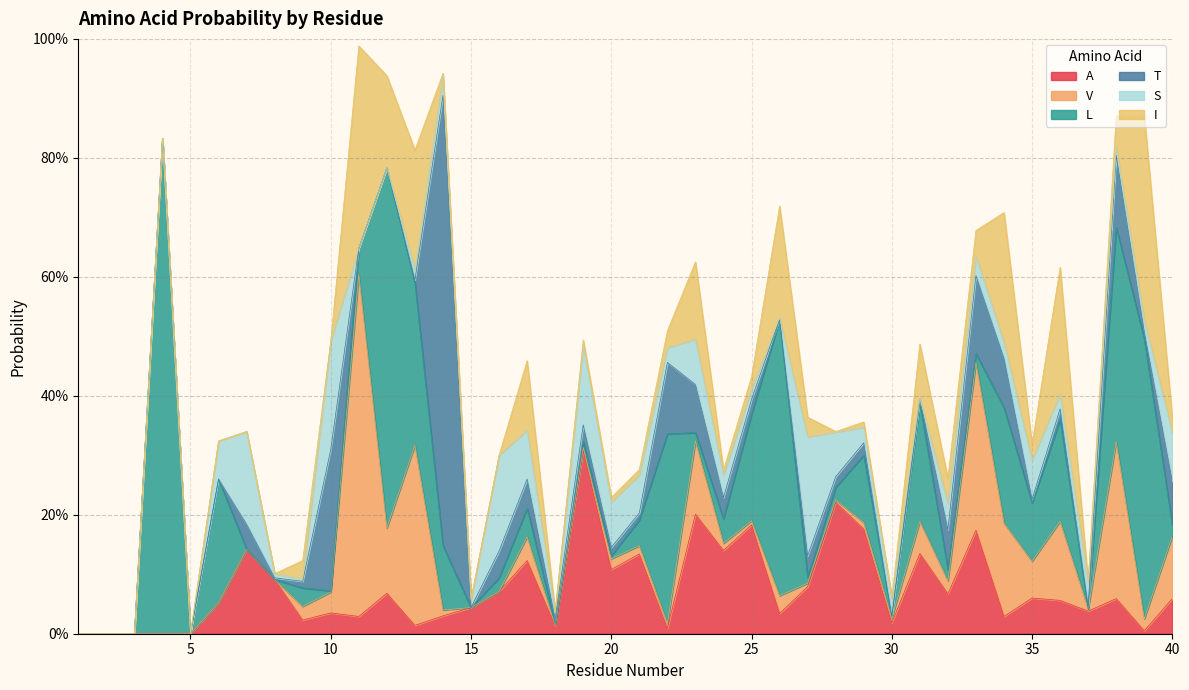

Reading left to right, what are all the values shown in this chart?

A: 1=0.0	2=0.0	3=0.0	4=0.0	5=0.0	6=0.1	7=0.1	8=0.1	9=0.0	10=0.0	11=0.0	12=0.1	13=0.0	14=0.0	15=0.0	16=0.1	17=0.1	18=0.0	19=0.3	20=0.1	21=0.1	22=0.0	23=0.2	24=0.1	25=0.2	26=0.0	27=0.1	28=0.2	29=0.2	30=0.0	31=0.1	32=0.1	33=0.2	34=0.0	35=0.1	36=0.1	37=0.0	38=0.1	39=0.0	40=0.1
V: 1=0.0	2=0.0	3=0.0	4=0.0	5=0.0	6=0.0	7=0.0	8=0.0	9=0.0	10=0.0	11=0.6	12=0.1	13=0.3	14=0.0	15=0.0	16=0.0	17=0.0	18=0.0	19=0.0	20=0.0	21=0.0	22=0.0	23=0.1	24=0.0	25=0.0	26=0.0	27=0.0	28=0.0	29=0.0	30=0.0	31=0.1	32=0.0	33=0.3	34=0.2	35=0.1	36=0.1	37=0.0	38=0.3	39=0.0	40=0.1
L: 1=0.0	2=0.0	3=0.0	4=0.8	5=0.0	6=0.2	7=0.0	8=0.0	9=0.0	10=0.0	11=0.0	12=0.6	13=0.3	14=0.1	15=0.0	16=0.0	17=0.0	18=0.0	19=0.0	20=0.0	21=0.0	22=0.3	23=0.0	24=0.0	25=0.2	26=0.5	27=0.0	28=0.0	29=0.1	30=0.0	31=0.2	32=0.0	33=0.0	34=0.2	35=0.1	36=0.2	37=0.0	38=0.4	39=0.5	40=0.0
T: 1=0.0	2=0.0	3=0.0	4=0.0	5=0.0	6=0.0	7=0.0	8=0.0	9=0.0	10=0.2	11=0.0	12=0.0	13=0.0	14=0.8	15=0.0	16=0.0	17=0.0	18=0.0	19=0.0	20=0.0	21=0.0	22=0.1	23=0.1	24=0.0	25=0.0	26=0.0	27=0.0	28=0.0	29=0.0	30=0.0	31=0.0	32=0.1	33=0.1	34=0.1	35=0.0	36=0.0	37=0.0	38=0.1	39=0.0	40=0.1
S: 1=0.0	2=0.0	3=0.0	4=0.0	5=0.0	6=0.1	7=0.2	8=0.0	9=0.0	10=0.2	11=0.0	12=0.0	13=0.0	14=0.0	15=0.0	16=0.2	17=0.1	18=0.0	19=0.1	20=0.1	21=0.1	22=0.0	23=0.1	24=0.0	25=0.0	26=0.0	27=0.2	28=0.1	29=0.0	30=0.0	31=0.0	32=0.0	33=0.0	34=0.0	35=0.1	36=0.0	37=0.0	38=0.0	39=0.0	40=0.1
I: 1=0.0	2=0.0	3=0.0	4=0.0	5=0.0	6=0.0	7=0.0	8=0.0	9=0.0	10=0.0	11=0.3	12=0.2	13=0.2	14=0.0	15=0.0	16=0.0	17=0.1	18=0.0	19=0.0	20=0.0	21=0.0	22=0.0	23=0.1	24=0.0	25=0.0	26=0.2	27=0.0	28=0.0	29=0.0	30=0.0	31=0.1	32=0.0	33=0.0	34=0.2	35=0.0	36=0.2	37=0.0	38=0.1	39=0.3	40=0.0